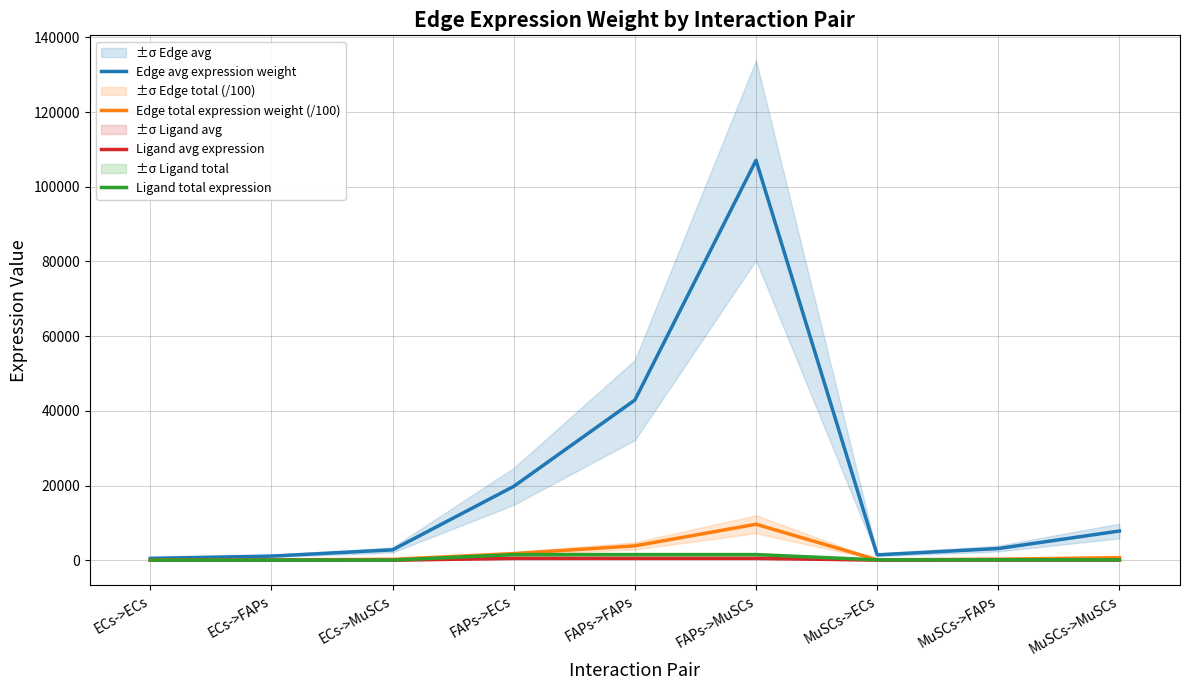

Which has a higher value, FAPs->ECs or ECs->MuSCs?

FAPs->ECs